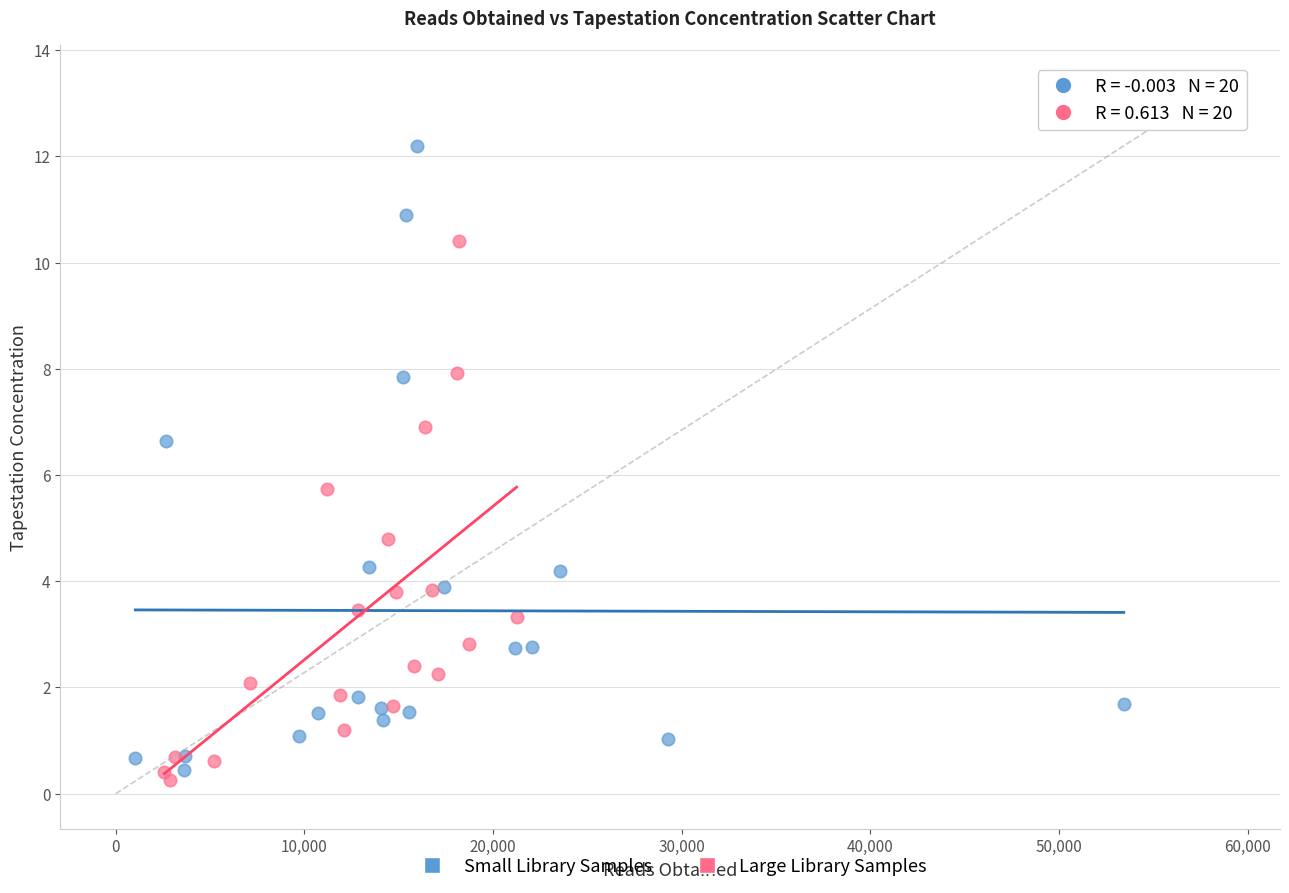

Which series contains the highest Y value?

Small Library Samples